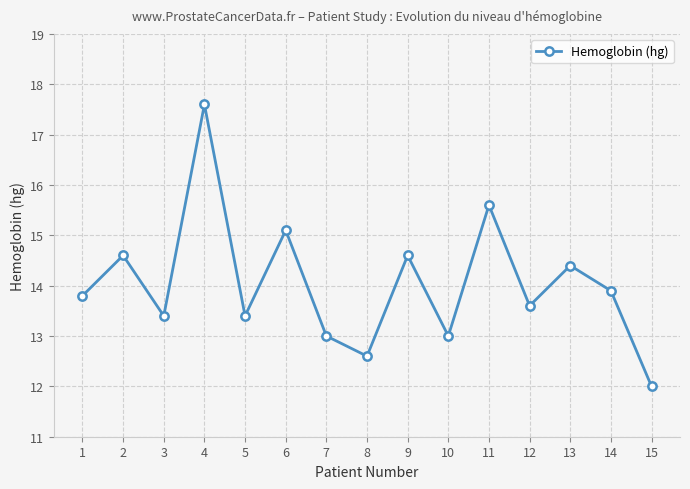

What is the smallest value displayed?

12.0